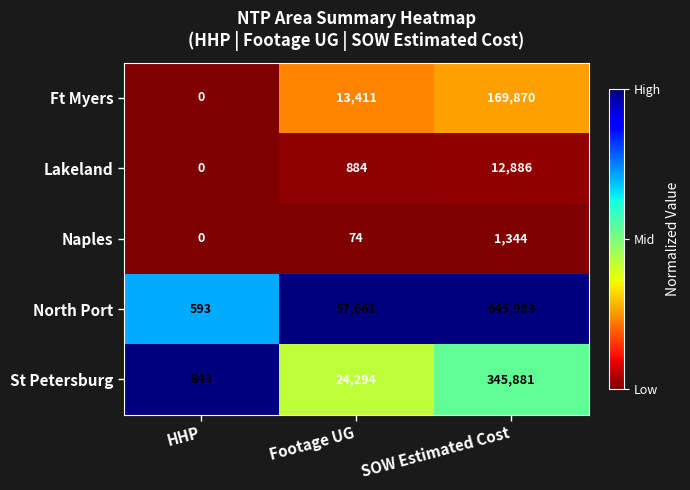

At SOW Estimated Cost, list the series in order from largest to smallest.

North Port, St Petersburg, Ft Myers, Lakeland, Naples